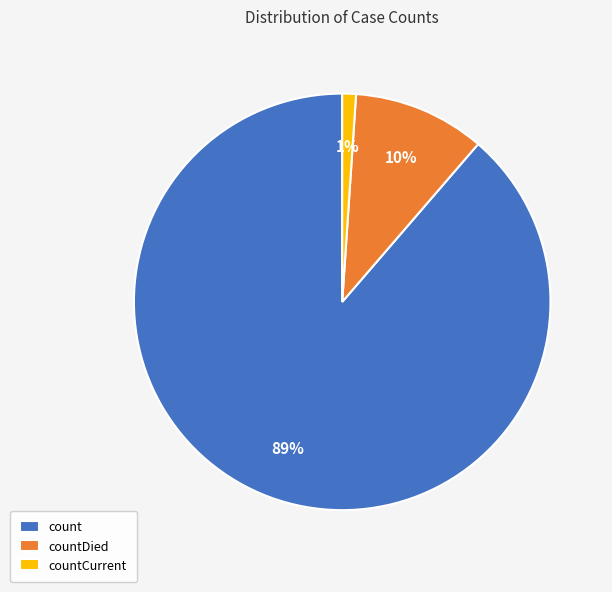

Combined, do countDied and countCurrent account for over 50%?

No